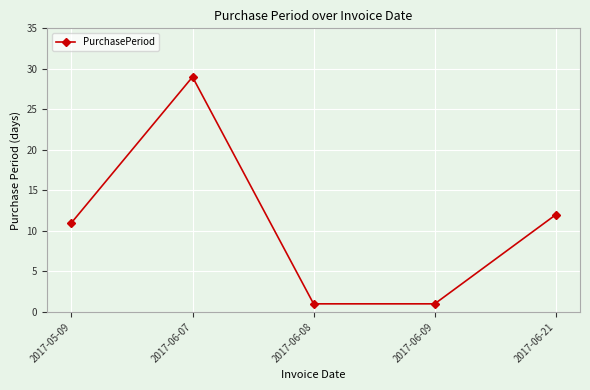

True or false: the data shows 15 at 2017-06-07.

False